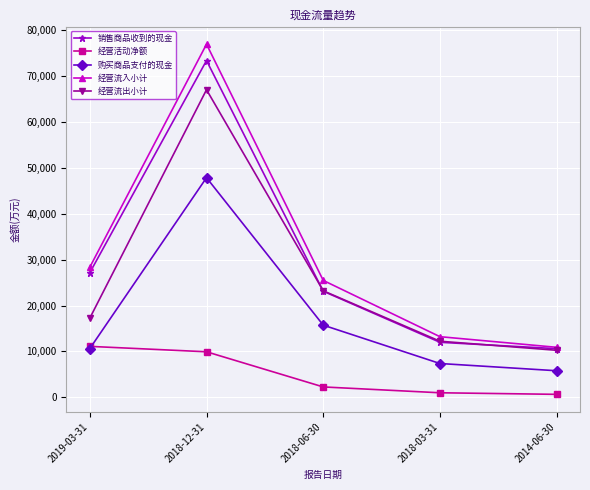

Rank the series at 2018-12-31 from highest to lowest value.

经营流入小计, 销售商品收到的现金, 经营流出小计, 购买商品支付的现金, 经营活动净额